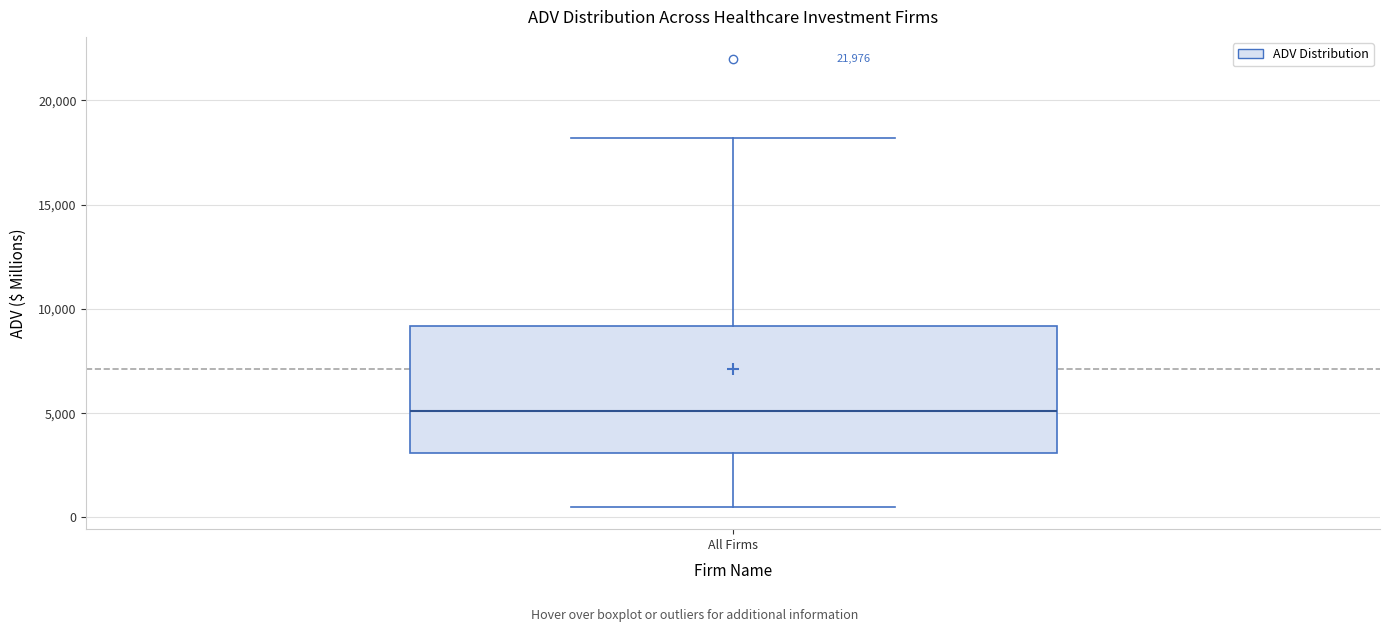

Read this box plot against the y-axis: the position of the median line, the range covered by the box, and the ends of both whiskers. The values are not printed on the chart, so give them approximately, as read against the axis.

median 5000, box 3000 to 9000, whiskers 500 to 18000